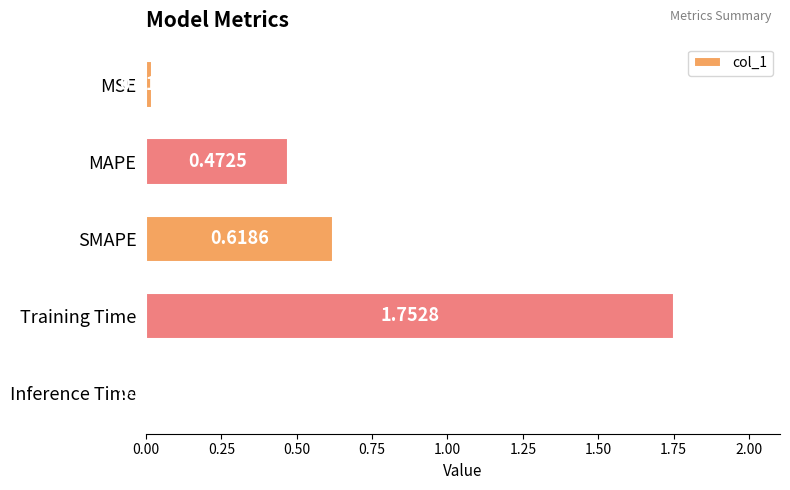

Which category has the highest value across all series?

Training Time